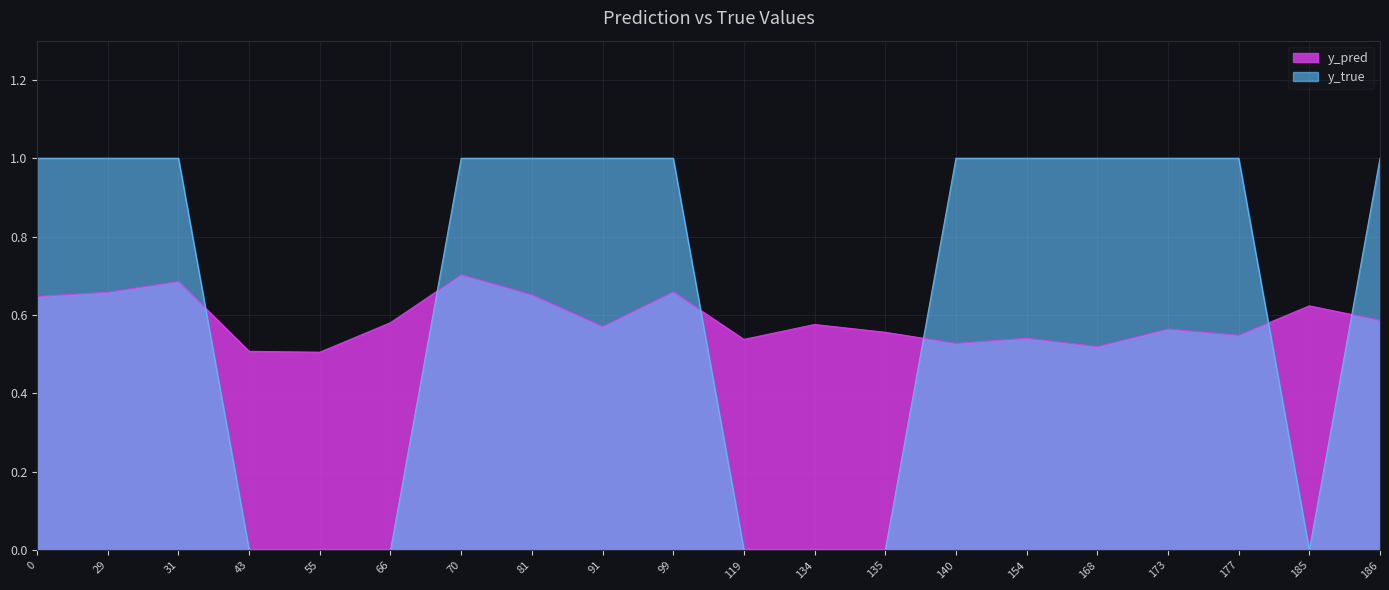

Reading right to left, list all the values displayed in this chart.

y_pred: 186=0.6	185=0.6	177=0.5	173=0.6	168=0.5	154=0.5	140=0.5	135=0.6	134=0.6	119=0.5	99=0.7	91=0.6	81=0.7	70=0.7	66=0.6	55=0.5	43=0.5	31=0.7	29=0.7	0=0.6
y_true: 186=1.0	185=0.0	177=1.0	173=1.0	168=1.0	154=1.0	140=1.0	135=0.0	134=0.0	119=0.0	99=1.0	91=1.0	81=1.0	70=1.0	66=0.0	55=0.0	43=0.0	31=1.0	29=1.0	0=1.0